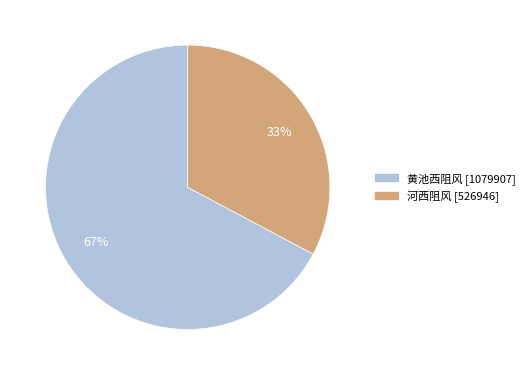

Between 黄池西阻风 and 河西阻风, which is larger?

黄池西阻风